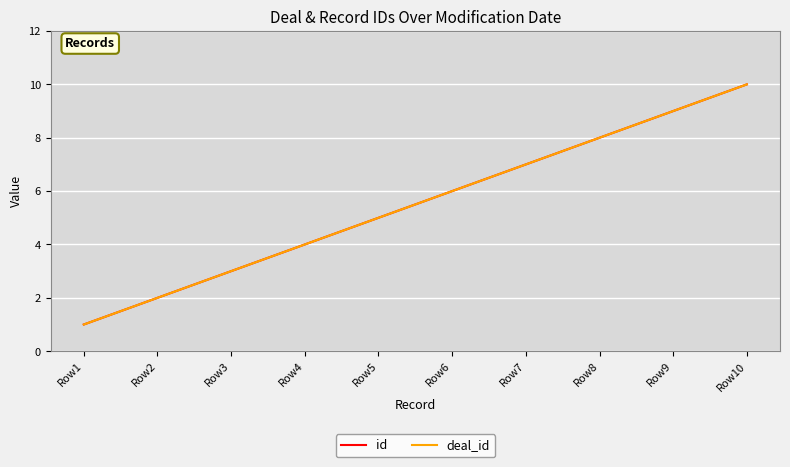

What is the sum of all deal_id values?

55